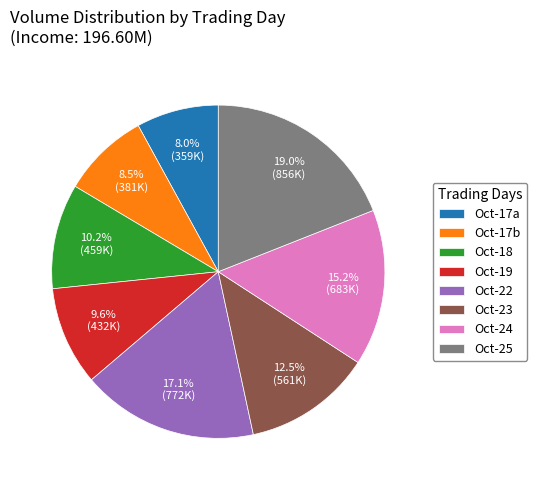

Between Oct-25 and Oct-19, which is larger?

Oct-25